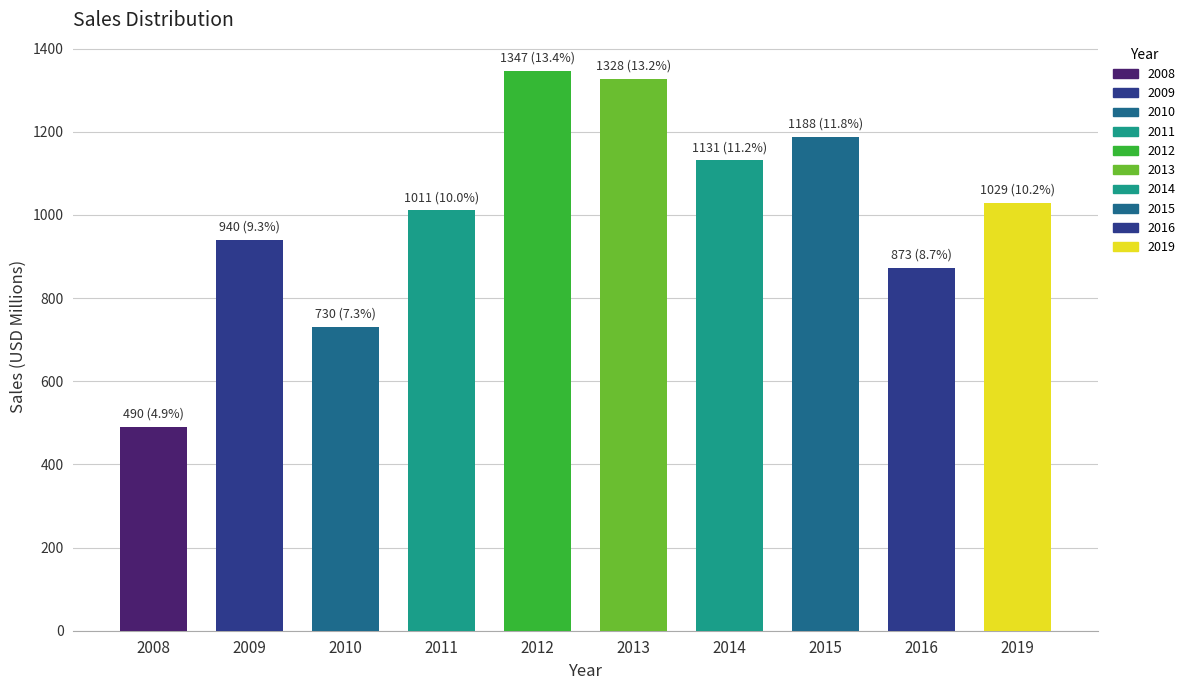

Which category has the lowest value across all series?

2008